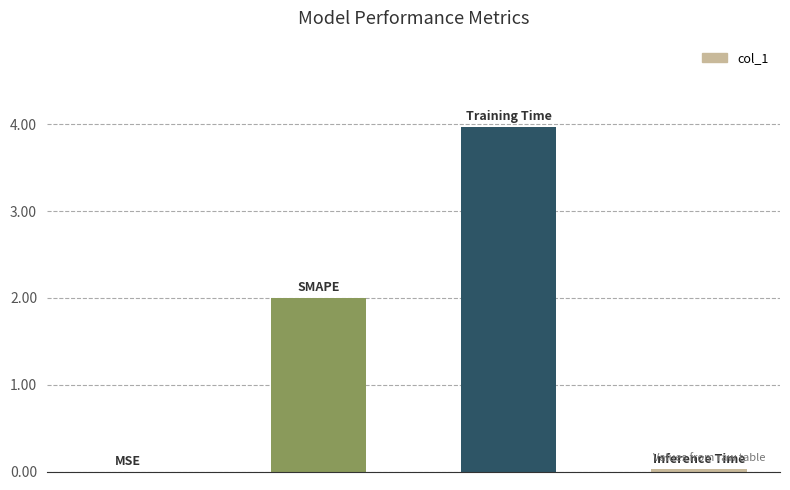

What is the greatest value displayed?

4.0